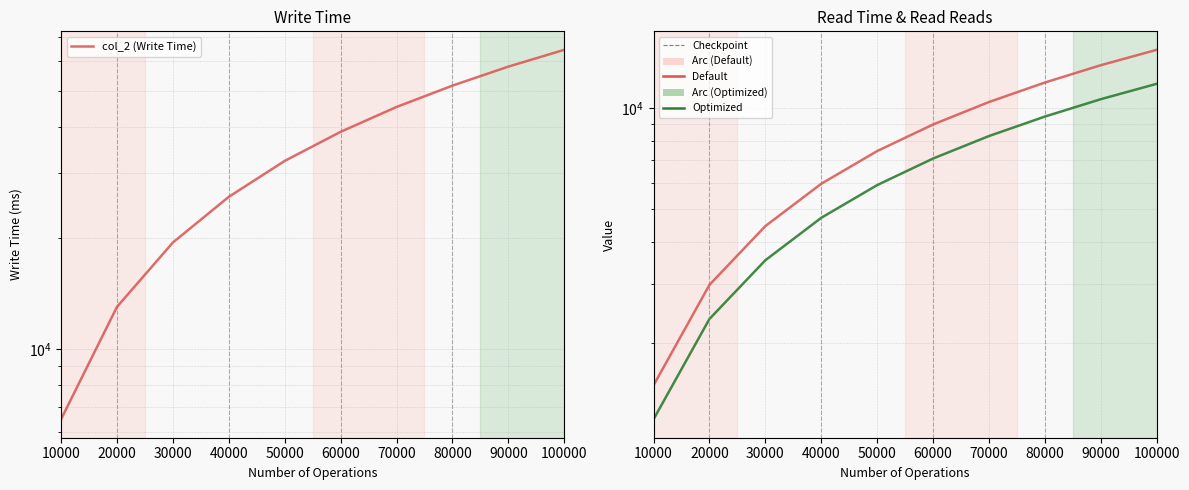

True or false: col_2 (Write Time) has a value of 55703 at 50000.

False